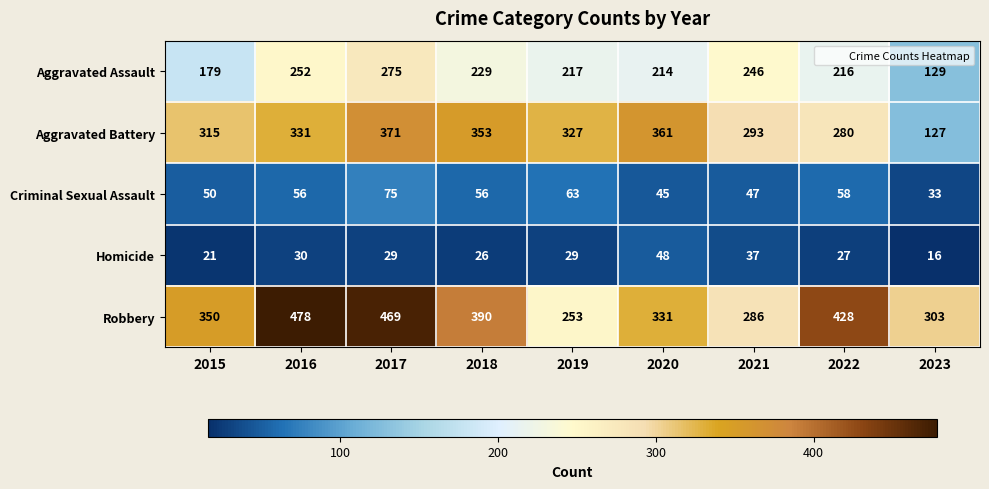

Rank the series at 2018 from highest to lowest value.

Robbery, Aggravated Battery, Aggravated Assault, Criminal Sexual Assault, Homicide